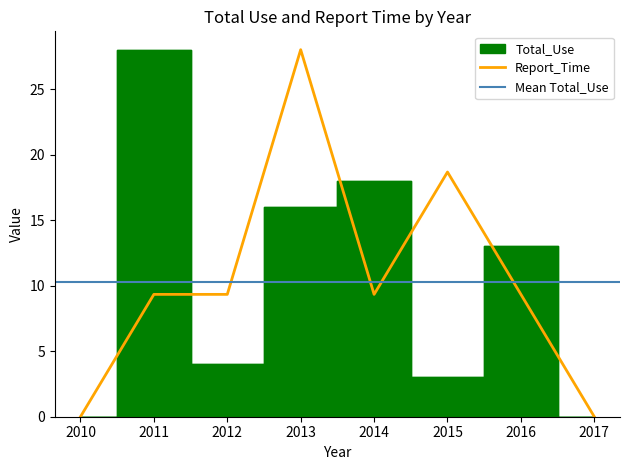

Rank the series by their maximum value, from lowest to highest.

Total_Use, Report_Time